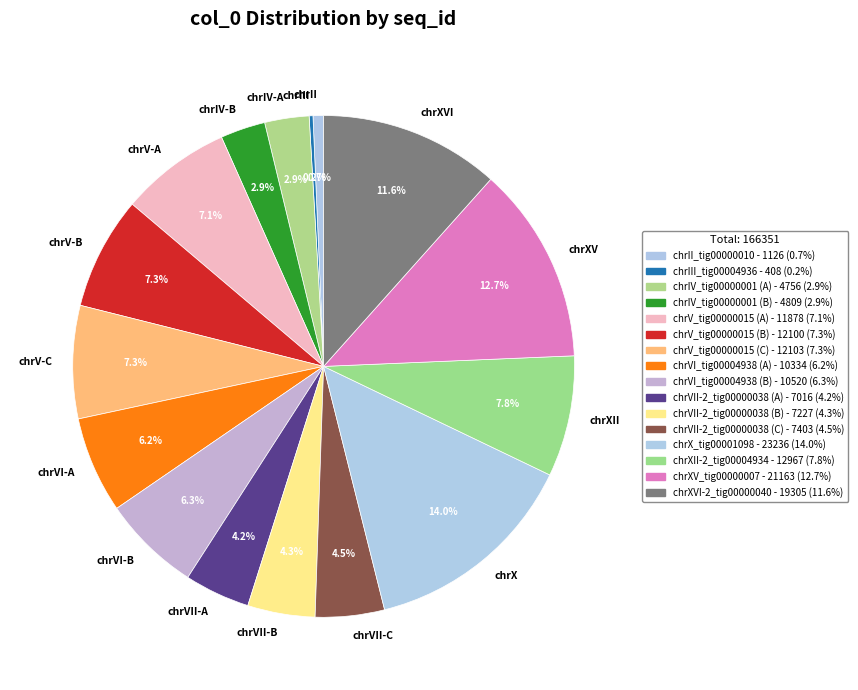

What is the ratio of the value at chrXV to the value at chrIV-A?

4.4